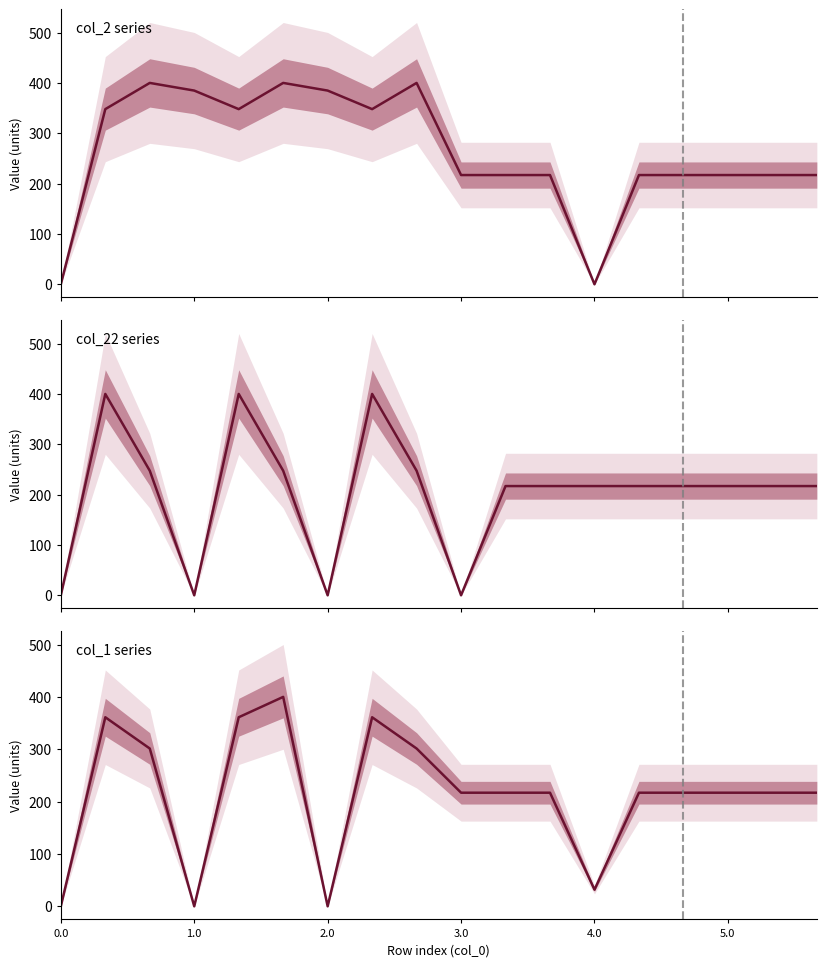

What are all the series names shown in the legend?

col_2 series, col_22 series, col_1 series